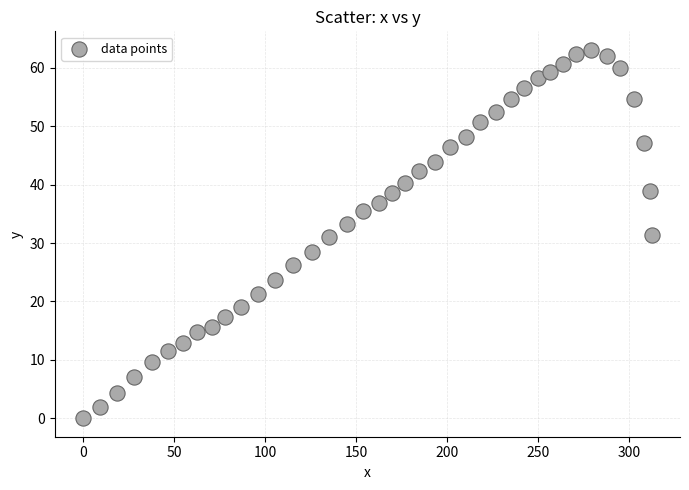

What is the range of Y values (max minus min)?

63.1